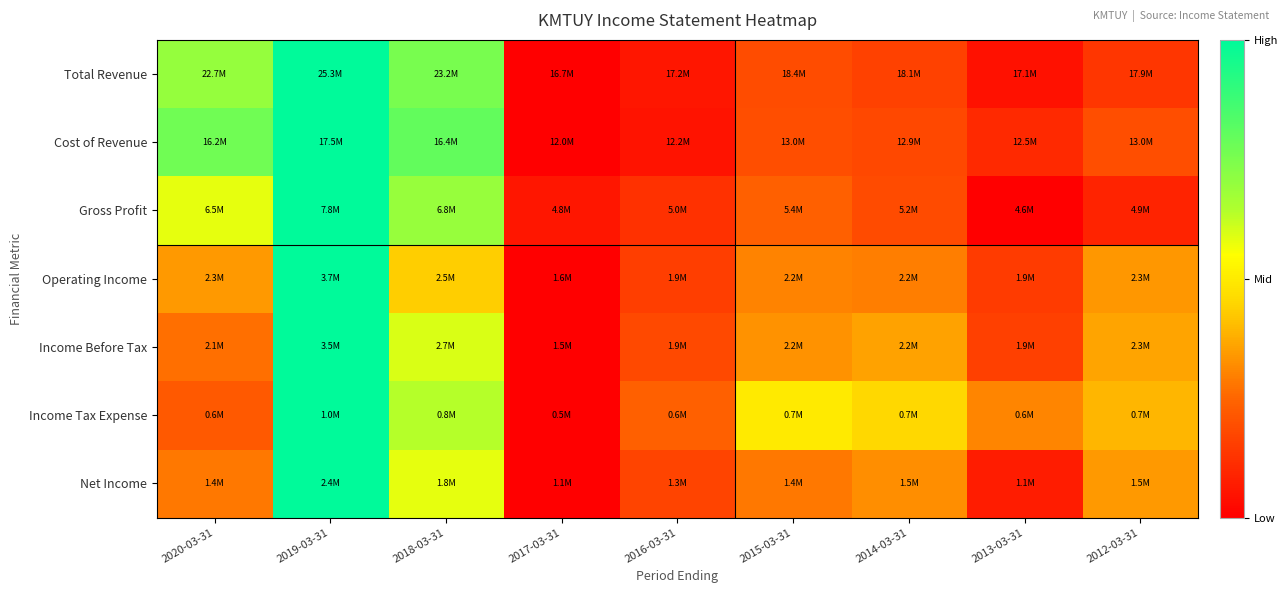

Reading left to right, transcribe all the data shown in this chart.

Total Revenue: 2020-03-31=0.7	2019-03-31=1.0	2018-03-31=0.8	2017-03-31=0.0	2016-03-31=0.1	2015-03-31=0.2	2014-03-31=0.2	2013-03-31=0.0	2012-03-31=0.1
Cost of Revenue: 2020-03-31=0.8	2019-03-31=1.0	2018-03-31=0.8	2017-03-31=0.0	2016-03-31=0.0	2015-03-31=0.2	2014-03-31=0.2	2013-03-31=0.1	2012-03-31=0.2
Gross Profit: 2020-03-31=0.6	2019-03-31=1.0	2018-03-31=0.7	2017-03-31=0.1	2016-03-31=0.1	2015-03-31=0.2	2014-03-31=0.2	2013-03-31=0.0	2012-03-31=0.1
Operating Income: 2020-03-31=0.3	2019-03-31=1.0	2018-03-31=0.4	2017-03-31=0.0	2016-03-31=0.2	2015-03-31=0.3	2014-03-31=0.3	2013-03-31=0.1	2012-03-31=0.3
Income Before Tax: 2020-03-31=0.3	2019-03-31=1.0	2018-03-31=0.6	2017-03-31=0.0	2016-03-31=0.2	2015-03-31=0.3	2014-03-31=0.4	2013-03-31=0.2	2012-03-31=0.4
Income Tax Expense: 2020-03-31=0.2	2019-03-31=1.0	2018-03-31=0.6	2017-03-31=0.0	2016-03-31=0.2	2015-03-31=0.5	2014-03-31=0.5	2013-03-31=0.3	2012-03-31=0.4
Net Income: 2020-03-31=0.3	2019-03-31=1.0	2018-03-31=0.6	2017-03-31=0.0	2016-03-31=0.2	2015-03-31=0.3	2014-03-31=0.3	2013-03-31=0.1	2012-03-31=0.3